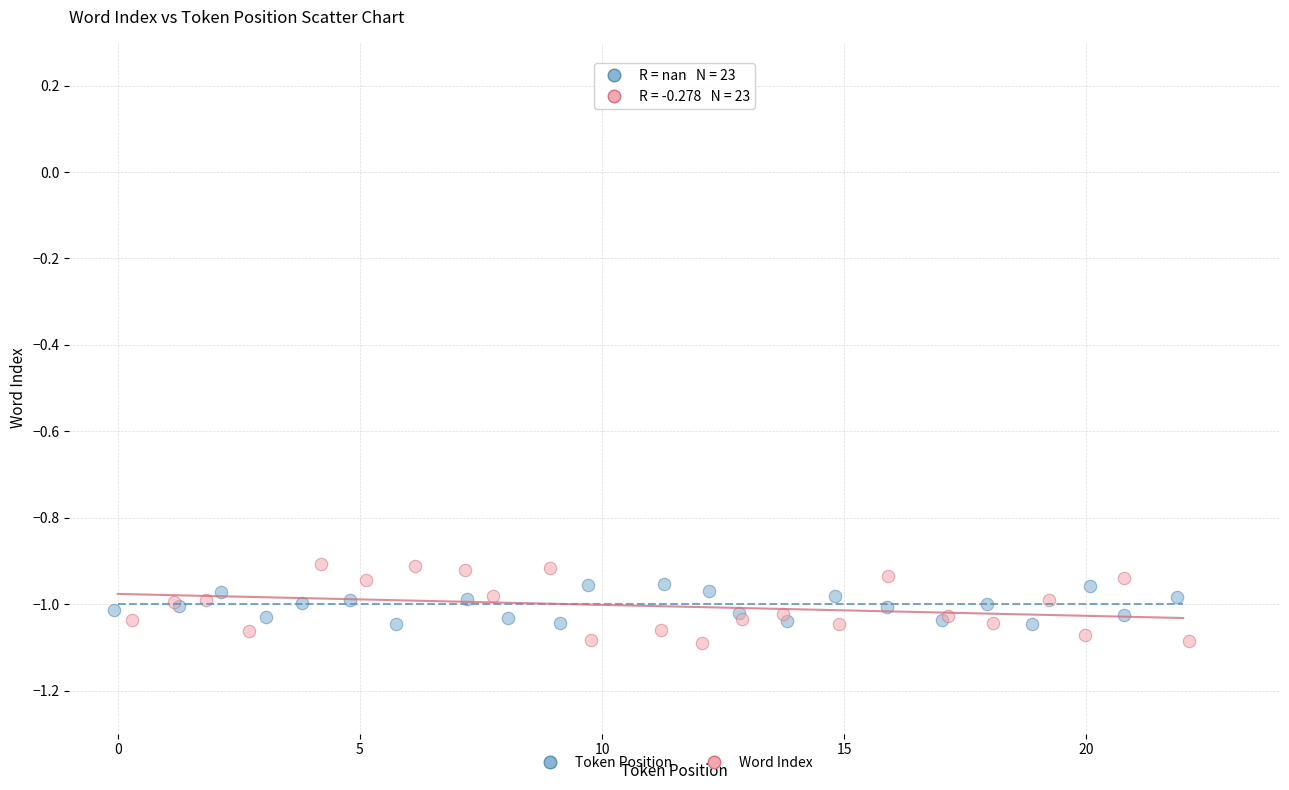

What are all the series names shown in the legend?

Token Position, Word Index